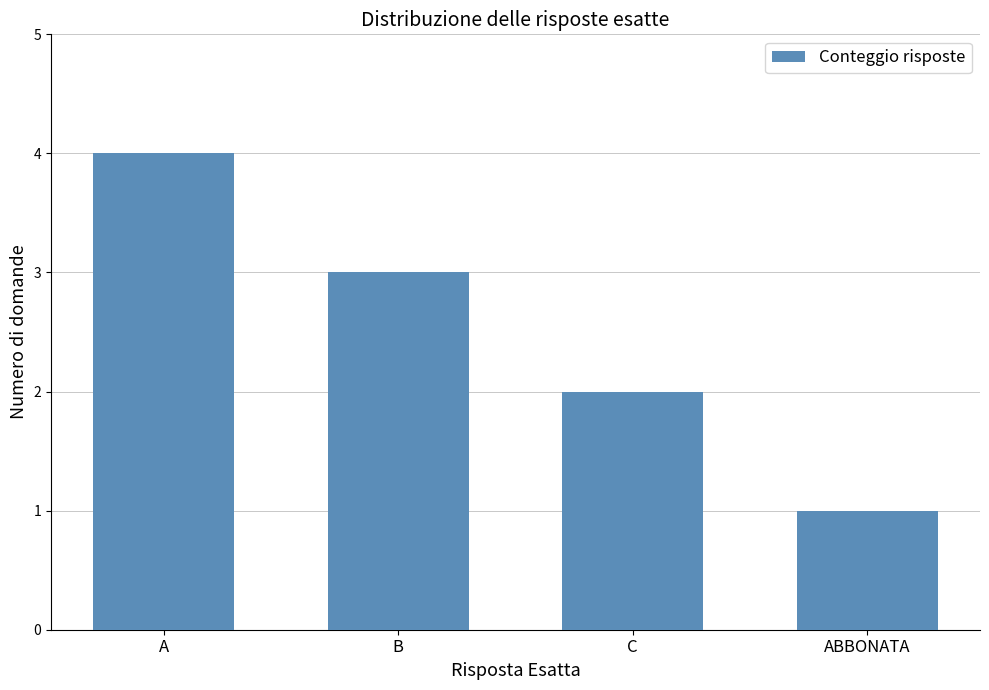

What is the smallest value displayed?

1